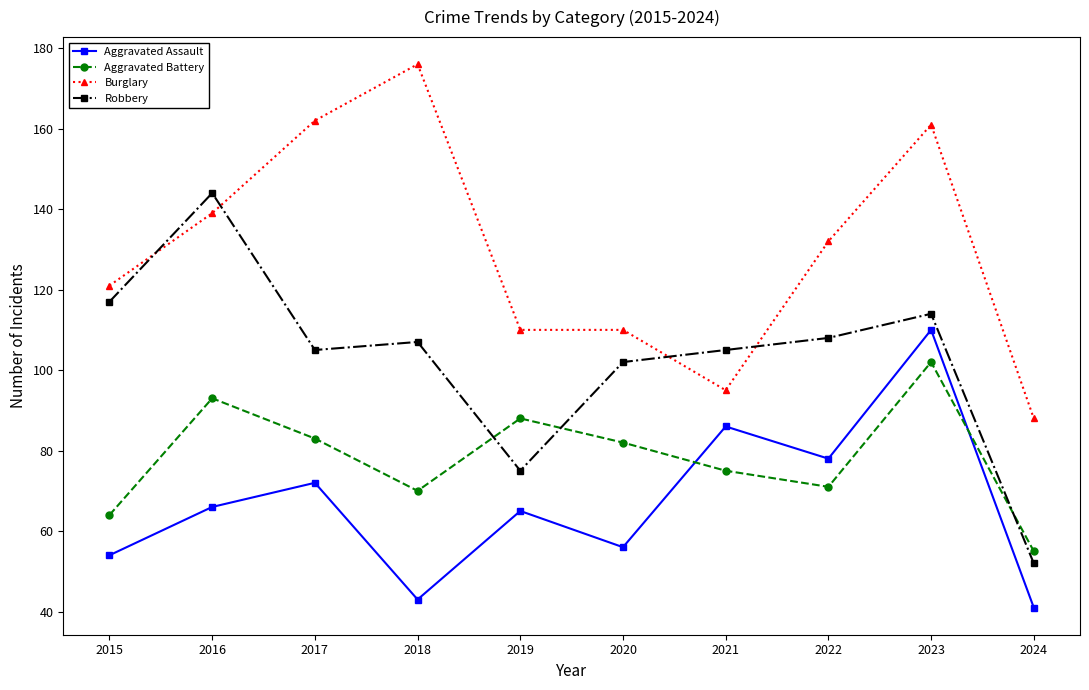

Count the number of categories in the chart.

10